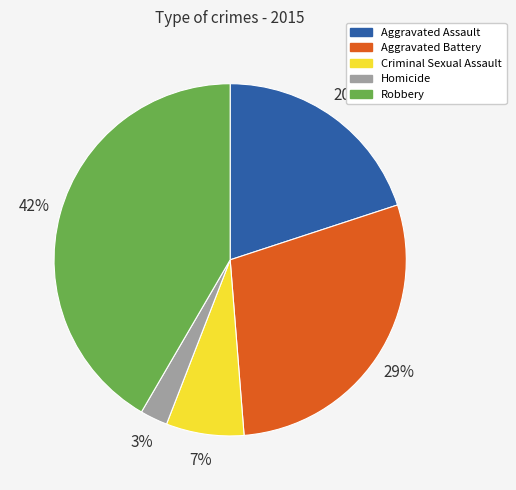

To the nearest percent, what is the difference between the largest and smallest slice percentages?

39%